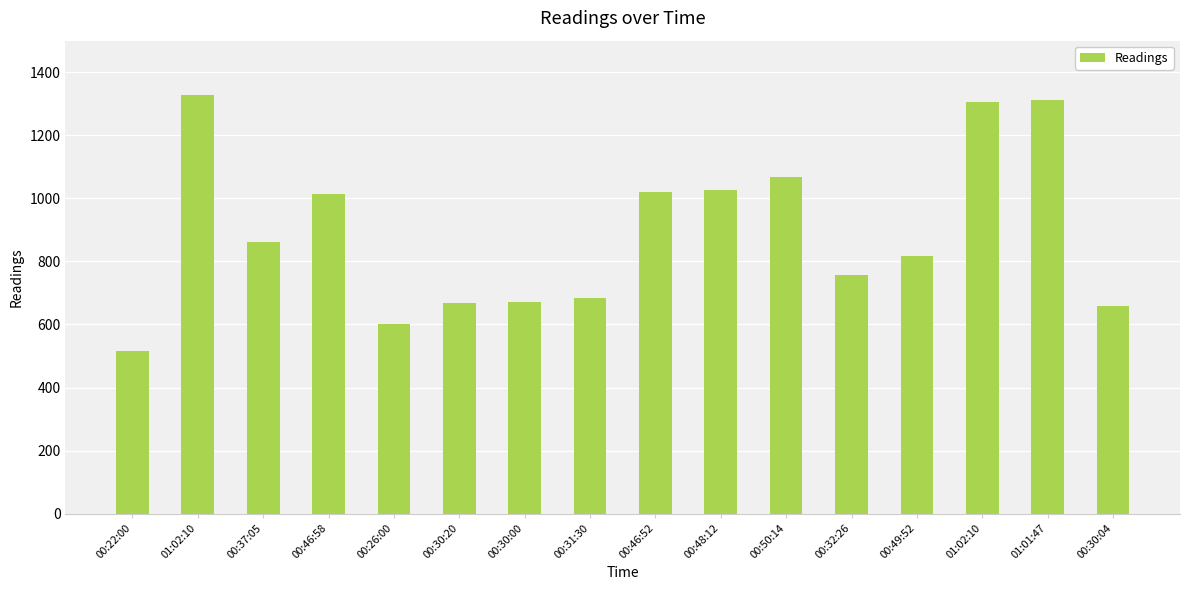

Count the number of categories in the chart.

16